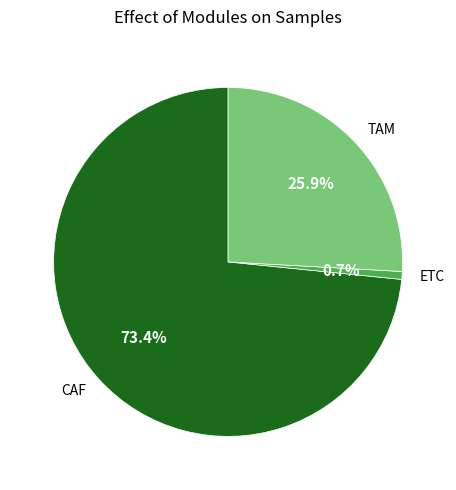

Rank the categories by value from lowest to highest.

ETC, TAM, CAF